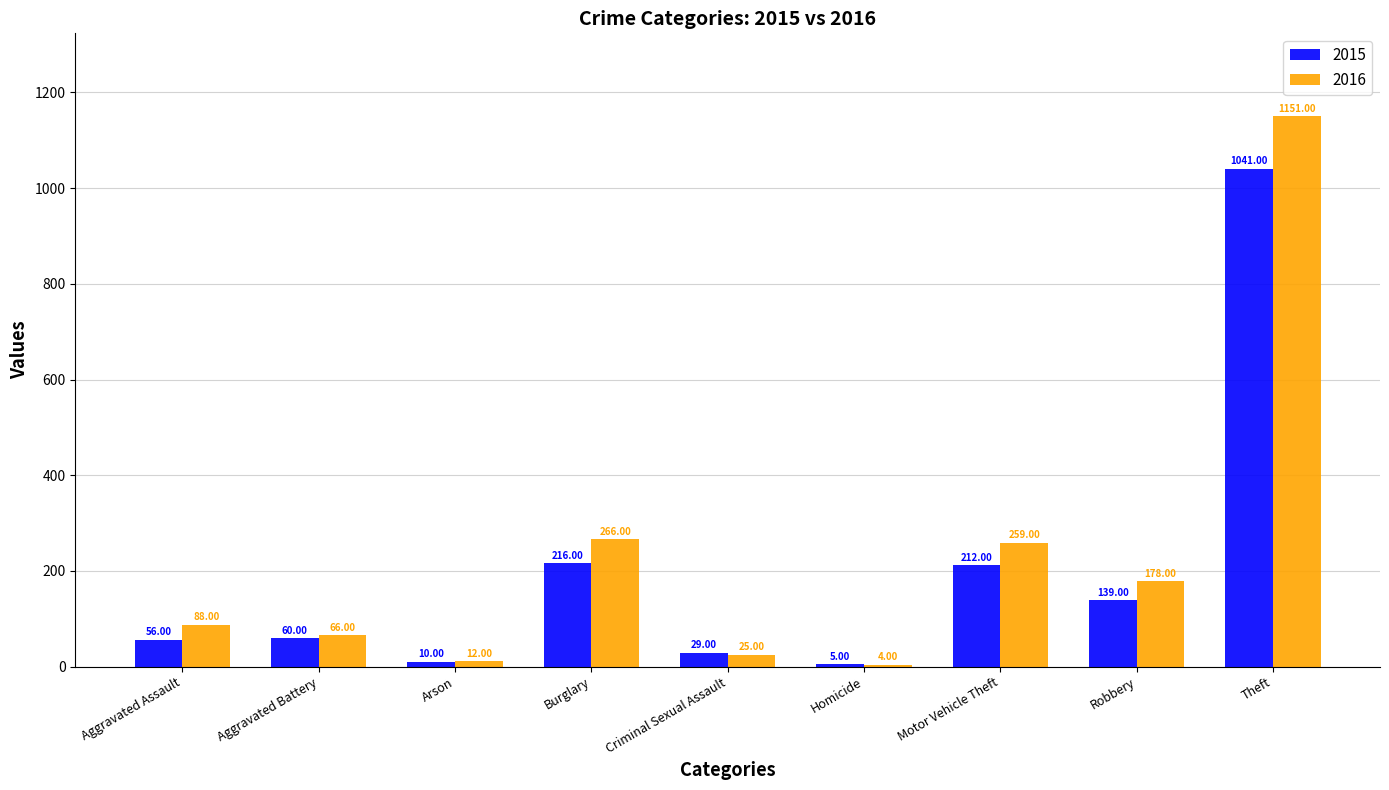

What is the label of the 4th bar from the left?

Burglary